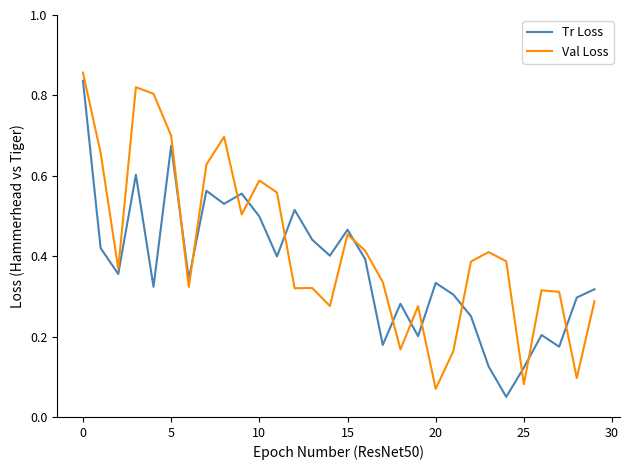

How many intersections are there between Val Loss and Tr Loss?

13